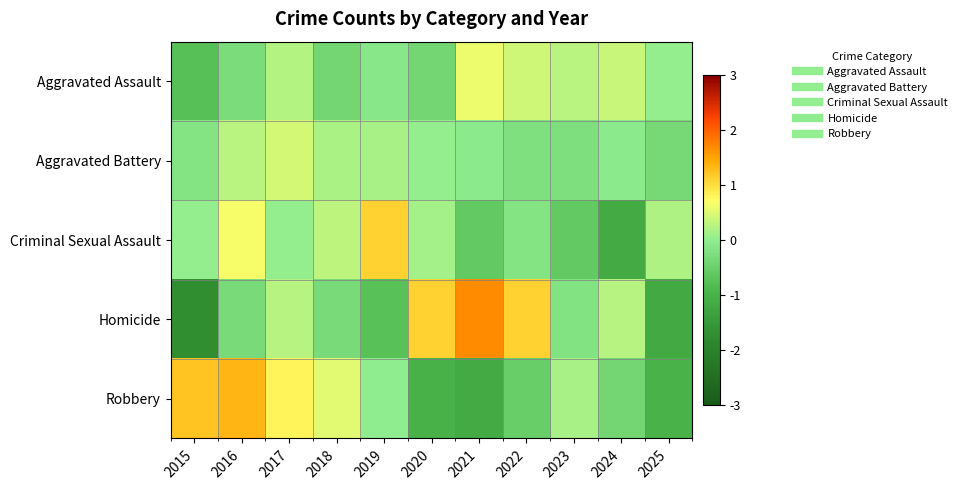

Reading left to right, list all the values displayed in this chart.

Aggravated Assault: 2015=-0.8	2016=-0.3	2017=0.2	2018=-0.4	2019=-0.1	2020=-0.4	2021=0.6	2022=0.4	2023=0.3	2024=0.4	2025=0.0
Aggravated Battery: 2015=-0.2	2016=0.3	2017=0.4	2018=0.2	2019=0.1	2020=0.0	2021=-0.1	2022=-0.2	2023=-0.2	2024=-0.1	2025=-0.3
Criminal Sexual Assault: 2015=0.0	2016=0.7	2017=0.0	2018=0.3	2019=1.1	2020=0.1	2021=-0.6	2022=-0.1	2023=-0.6	2024=-1.1	2025=0.2
Homicide: 2015=-1.7	2016=-0.3	2017=0.3	2018=-0.3	2019=-0.7	2020=1.1	2021=1.7	2022=1.1	2023=-0.2	2024=0.3	2025=-1.2
Robbery: 2015=1.2	2016=1.4	2017=0.8	2018=0.5	2019=-0.0	2020=-1.0	2021=-1.1	2022=-0.5	2023=0.1	2024=-0.4	2025=-1.0